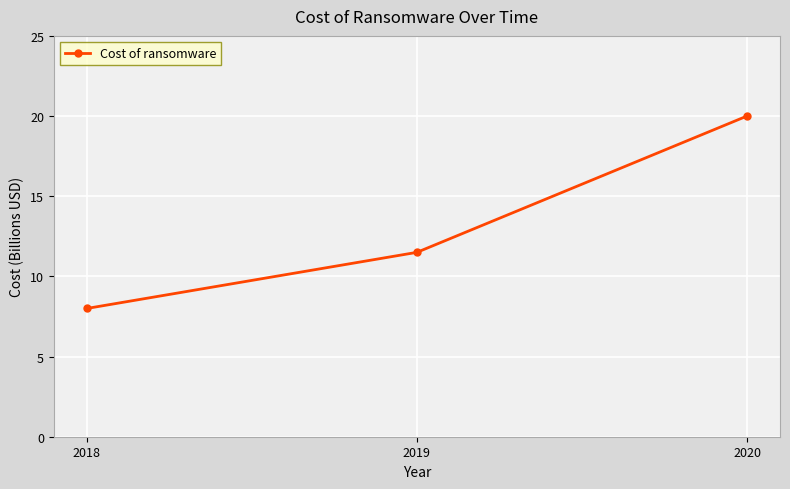

What is the sum of all values?

39.5